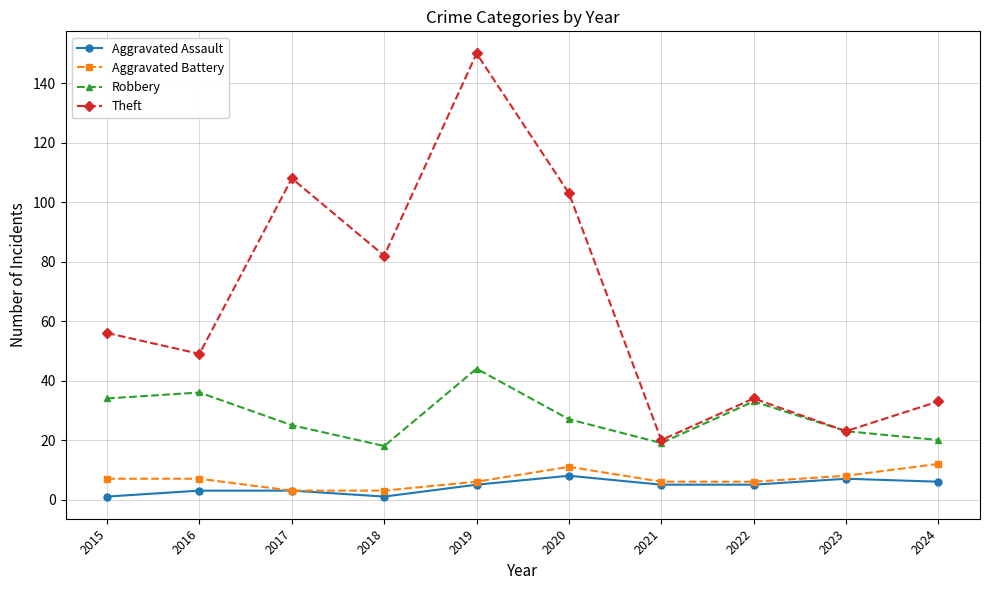

At which category is the sum across all series the highest?

2019